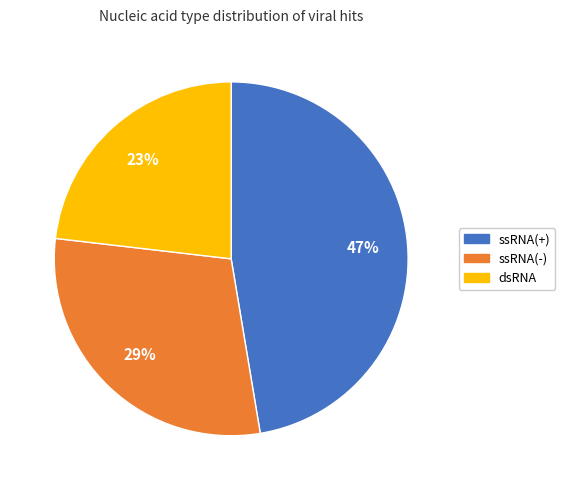

Is there any slice that represents more than half of the pie?

No